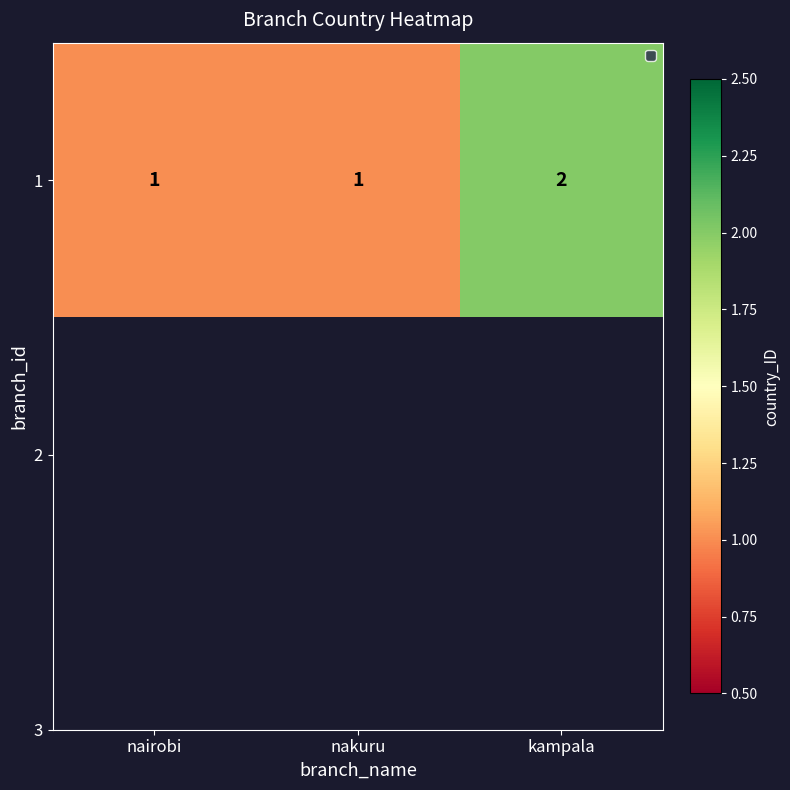

Between nairobi and nakuru, which is larger?

nairobi